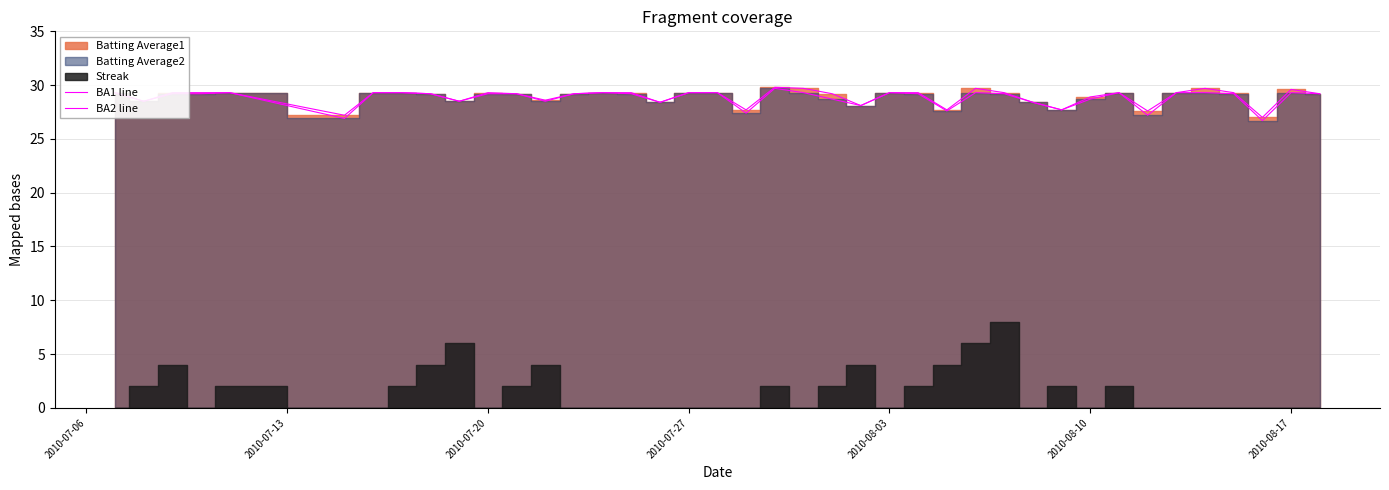

What position from the left is 2010-08-03?

5